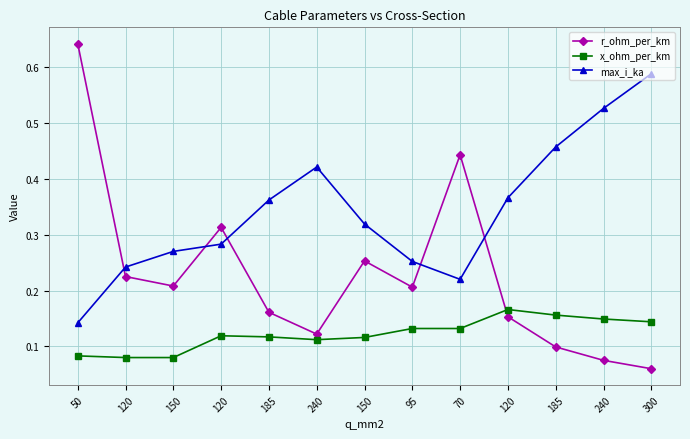

What are all the series names shown in the legend?

r_ohm_per_km, x_ohm_per_km, max_i_ka